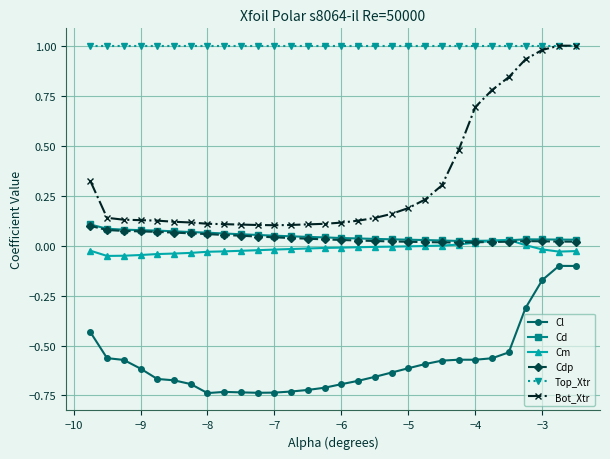

True or false: Cdp has more than 0 points higher than both neighbors.

True